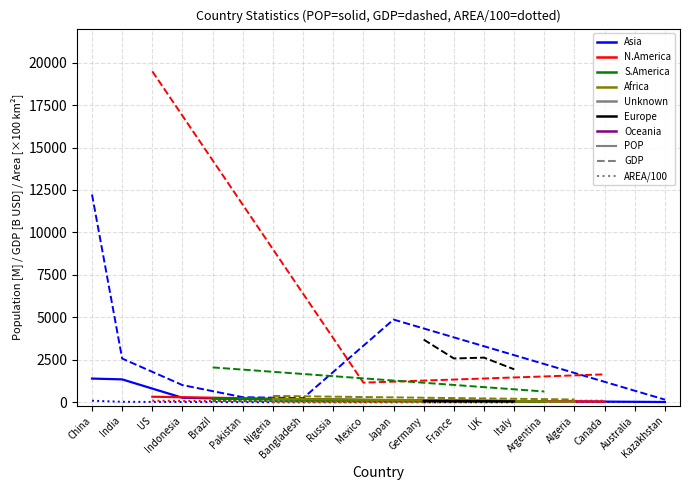

Which series changed the most between Germany and Algeria?

GDP